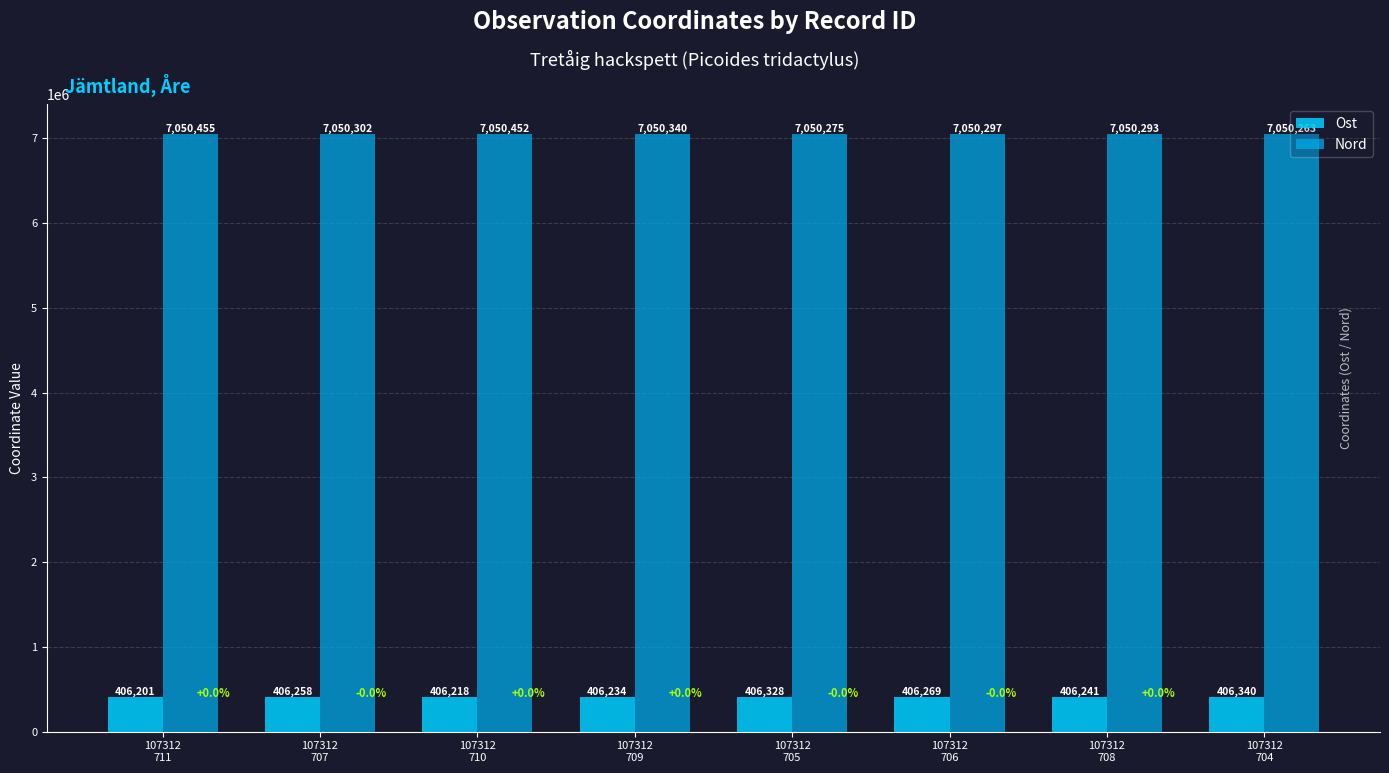

At 107312
710, list the series in order from smallest to largest.

Ost, Nord